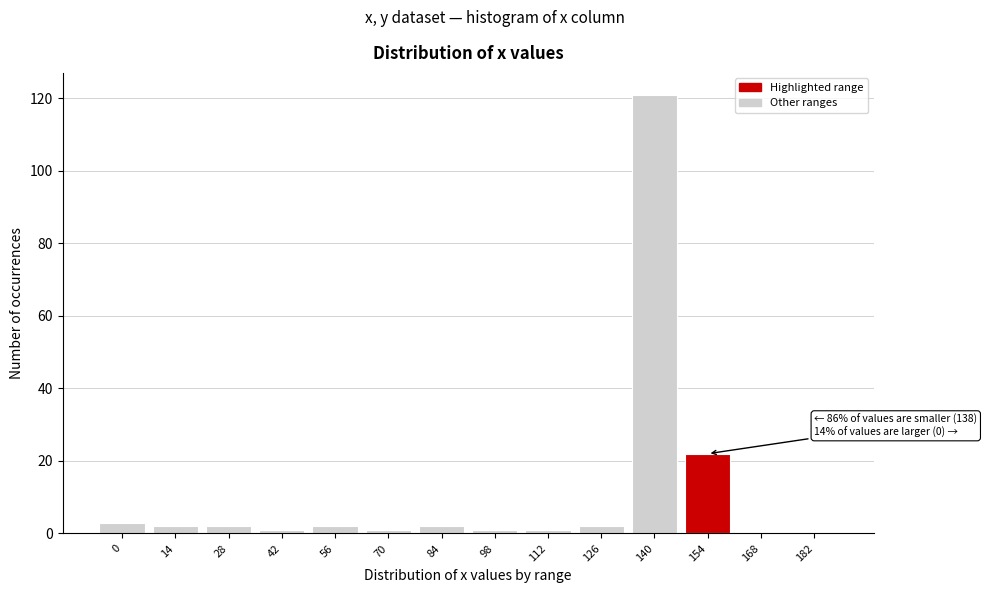

Reading left to right, list all the values displayed in this chart.

0=3	14=2	28=2	42=1	56=2	70=1	84=2	98=1	112=1	126=2	140=121	154=22	168=0	182=0